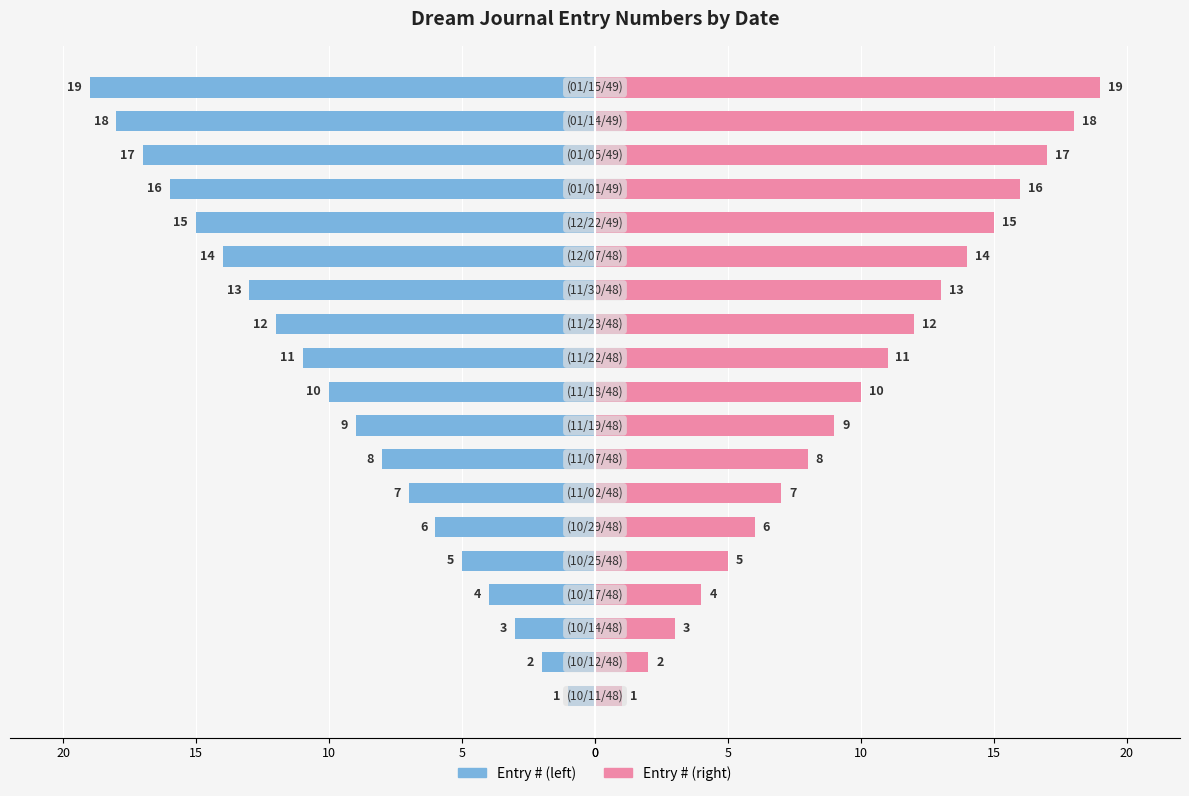

At how many categories does at least one series exceed -2?

19